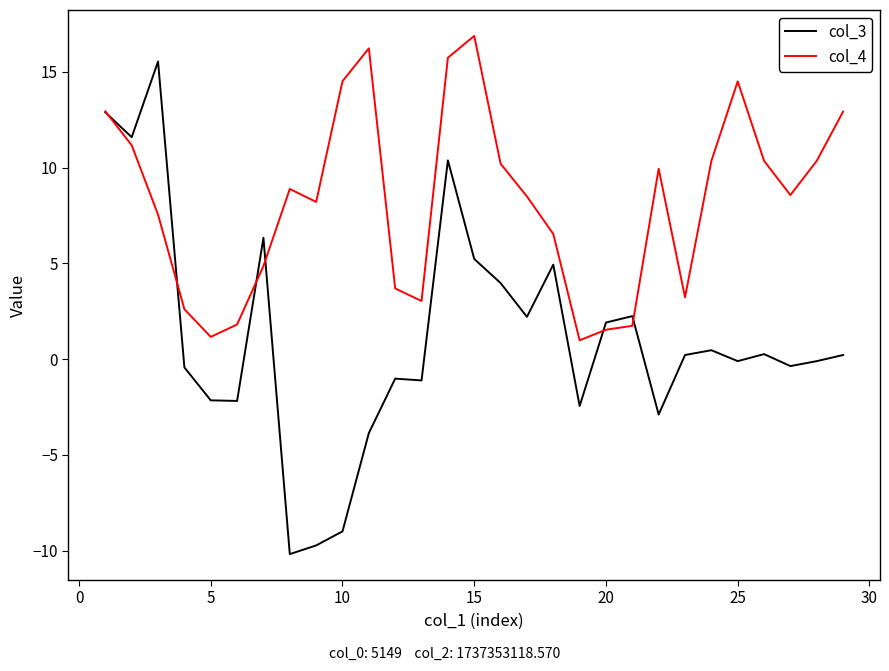

What is the lowest value of the col_3 series?

-10.2